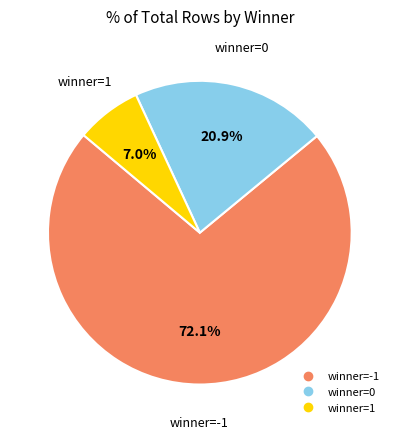

Is there any slice that represents more than half of the pie?

Yes